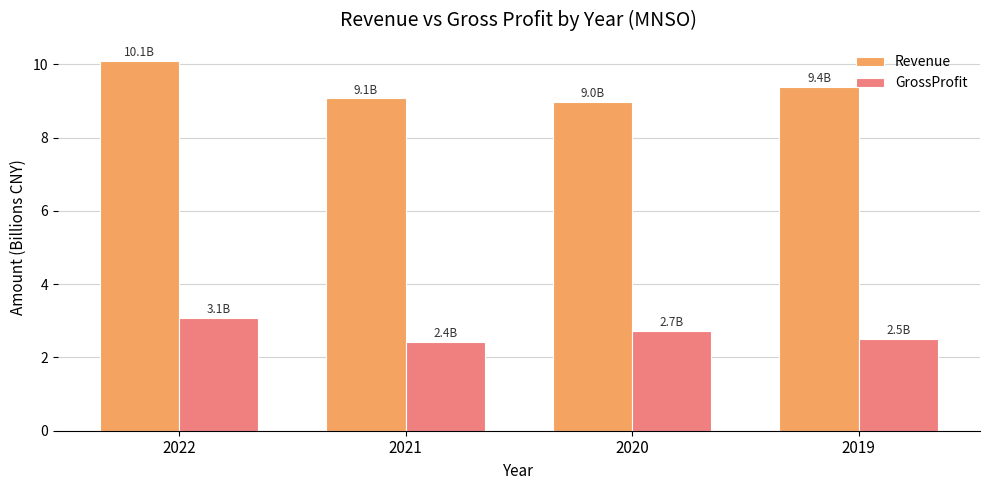

Reading right to left, list all the values displayed in this chart.

Revenue: 9.4	9.0	9.1	10.1
GrossProfit: 2.5	2.7	2.4	3.1